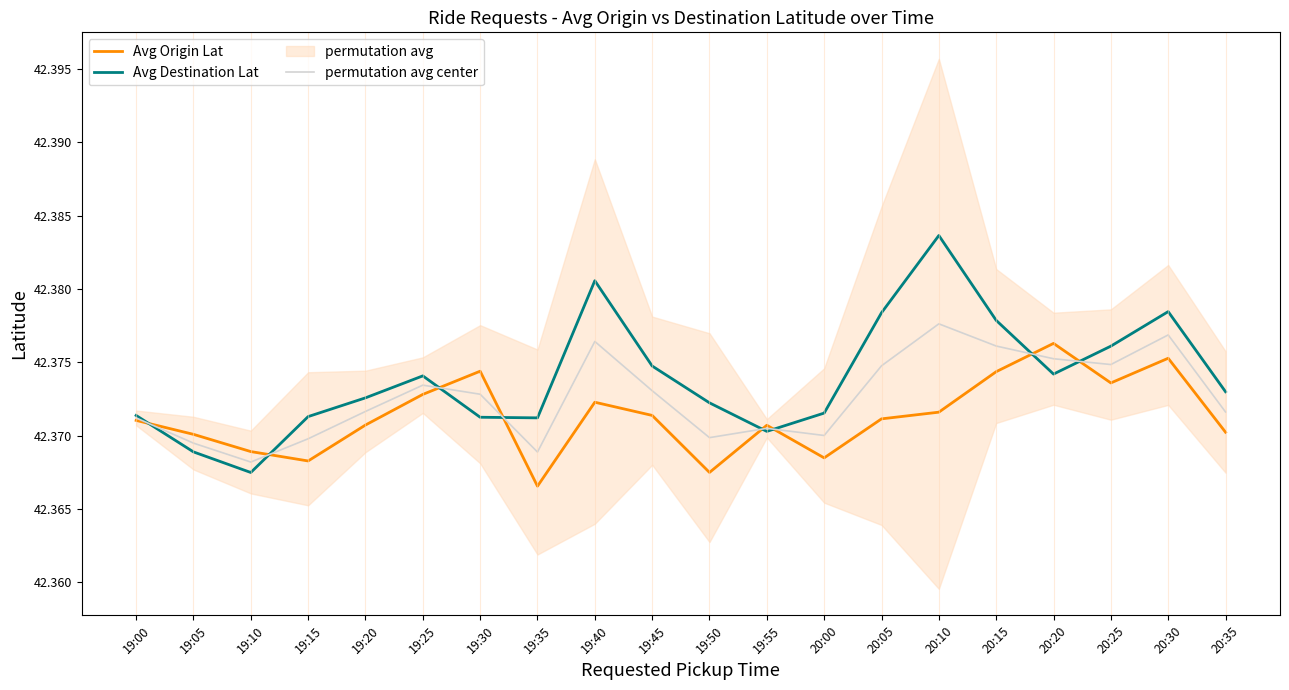

Does the chart display data point markers on the line(s)?

No